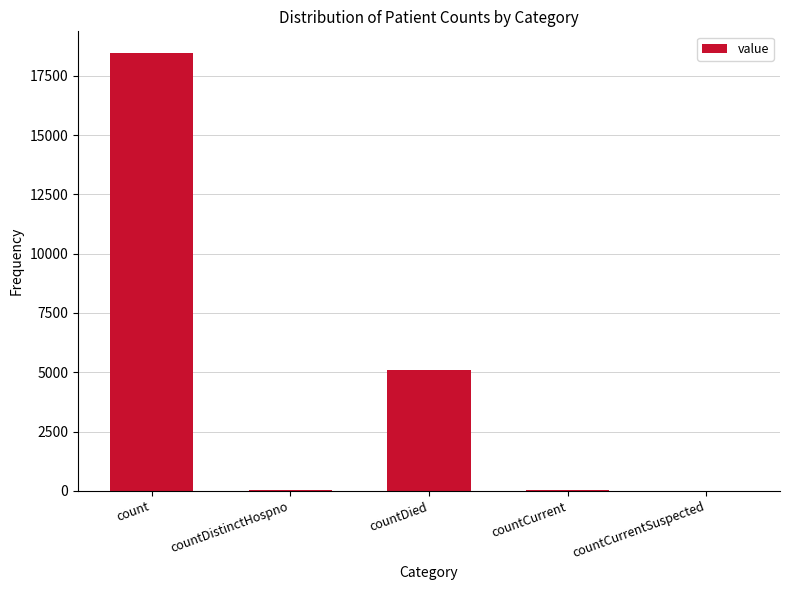

How many distinct data groups are displayed?

1